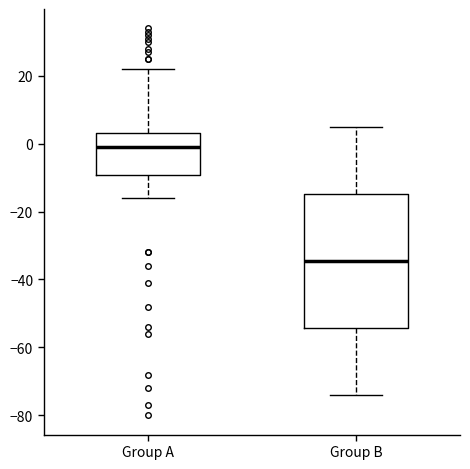

Which box is the tallest, from its lower edge to its upper edge?

Group B